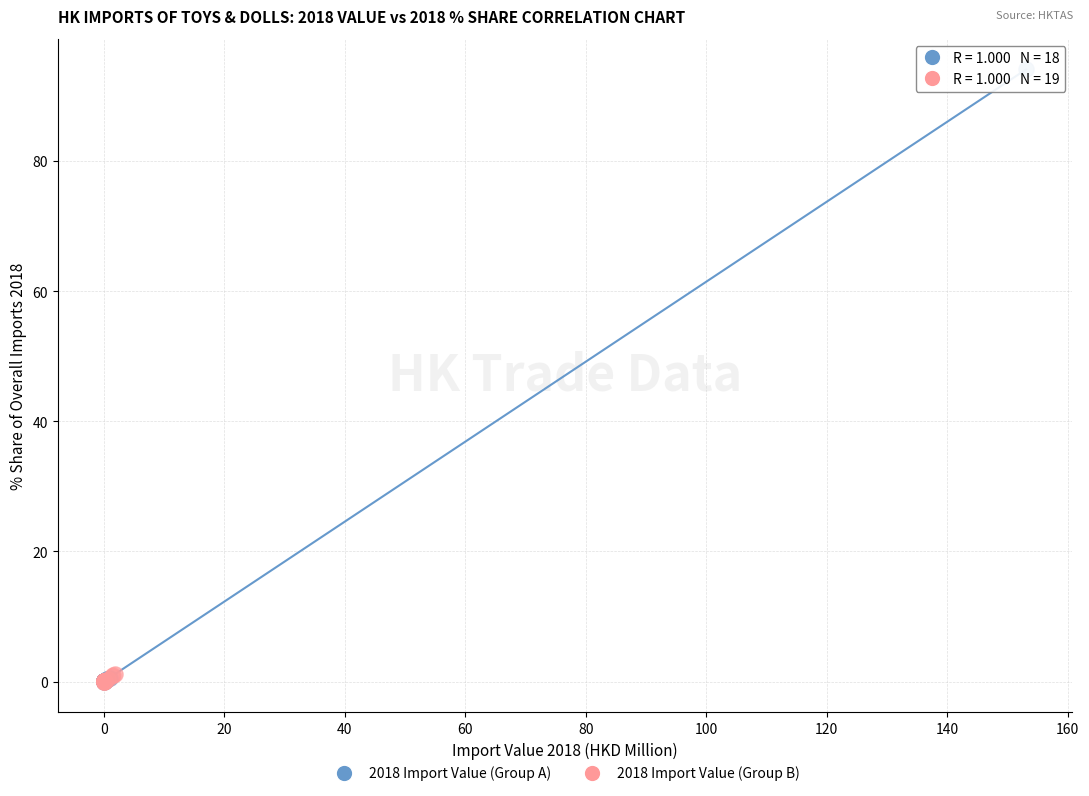

Which series has the largest Y range (max minus min)?

2018 Import Value (Group A)